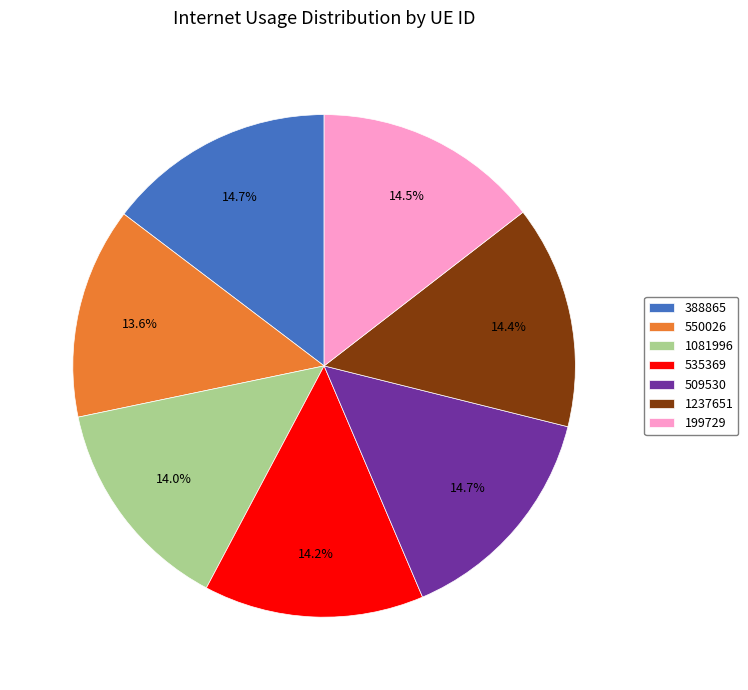

To the nearest percent, what is the average slice percentage?

14%